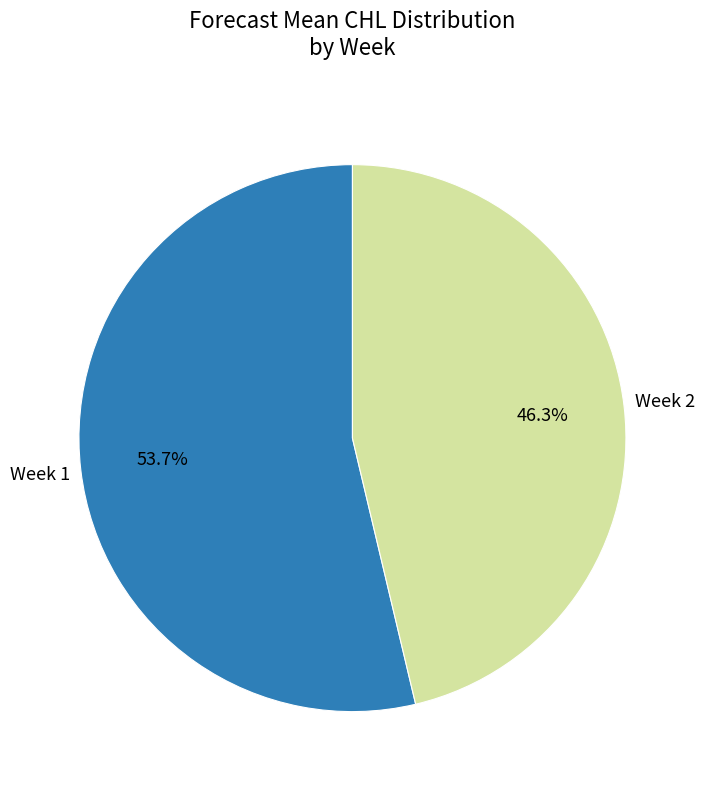

Does any single category account for the majority?

Yes